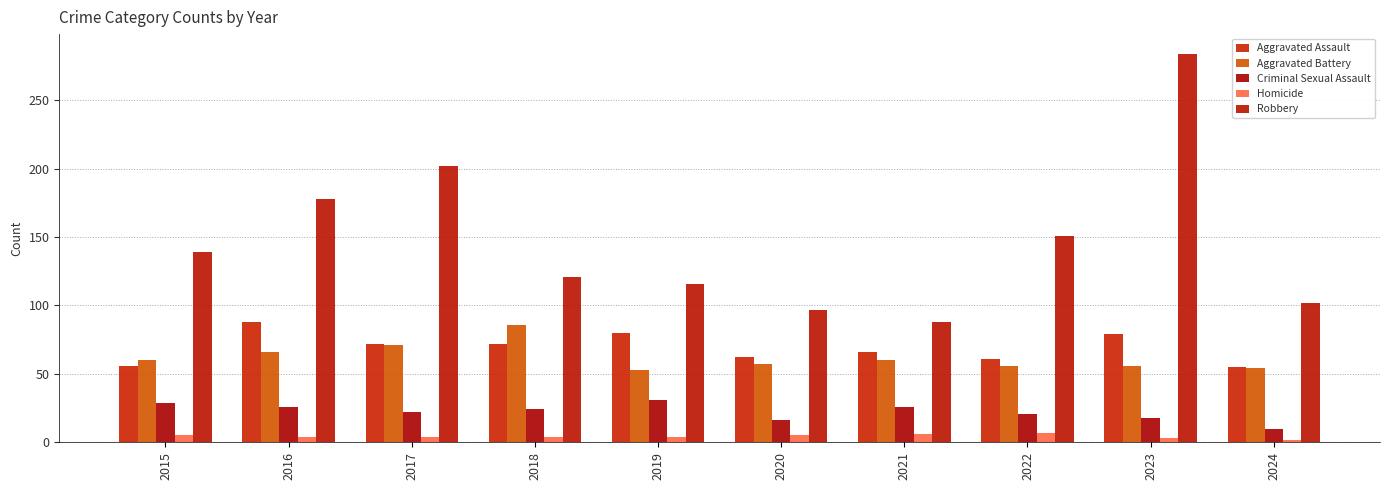

Is it true that Aggravated Battery equals 44 at 2018?

False